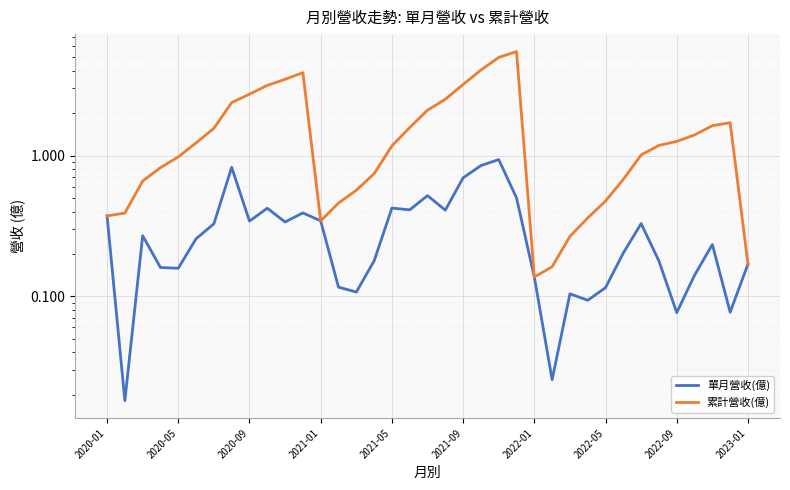

Which series has the widest spread of values?

累計營收(億)